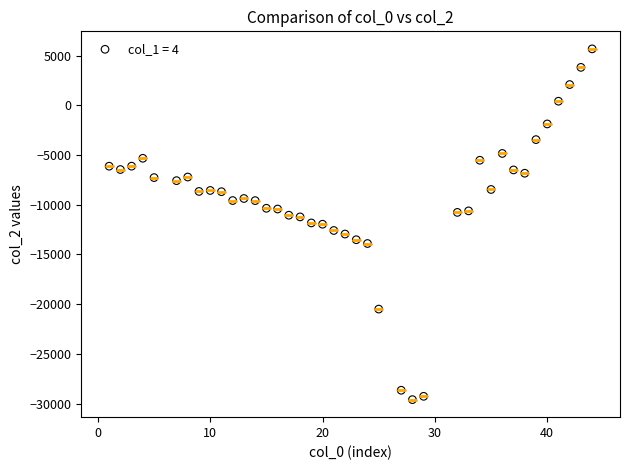

What is the range of Y values (max minus min)?

35256.0